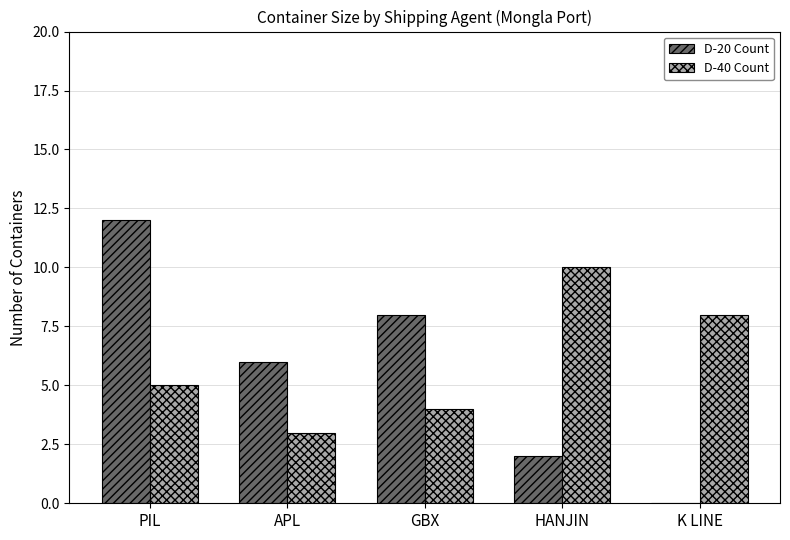

Is the value of D-40 Count at APL greater than the value of D-20 Count at HANJIN?

Yes